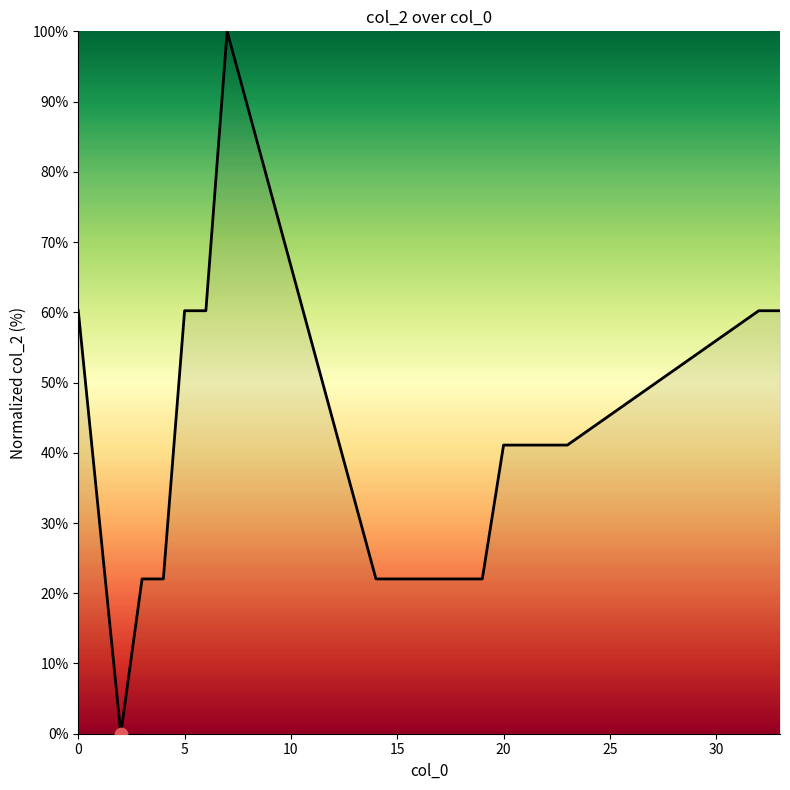

What is the greatest value displayed?

100.0